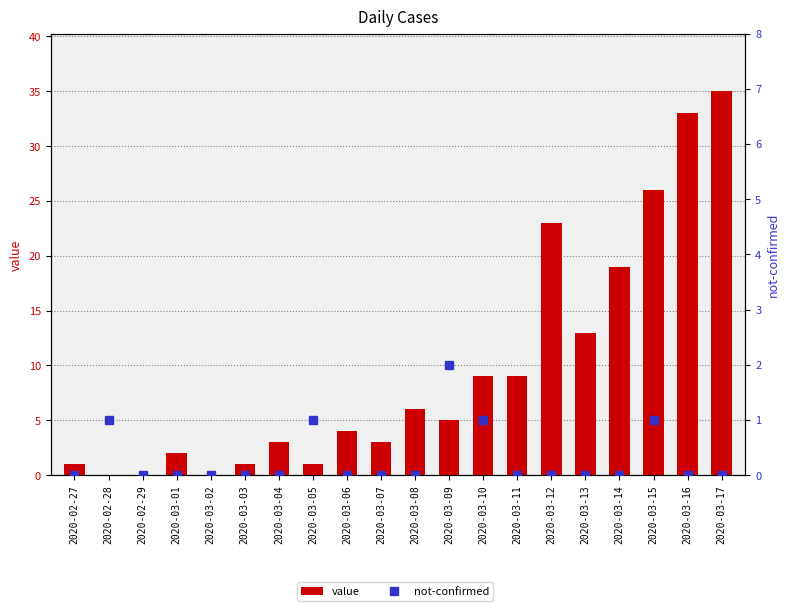

Rank the series by their maximum value, from lowest to highest.

not-confirmed, value